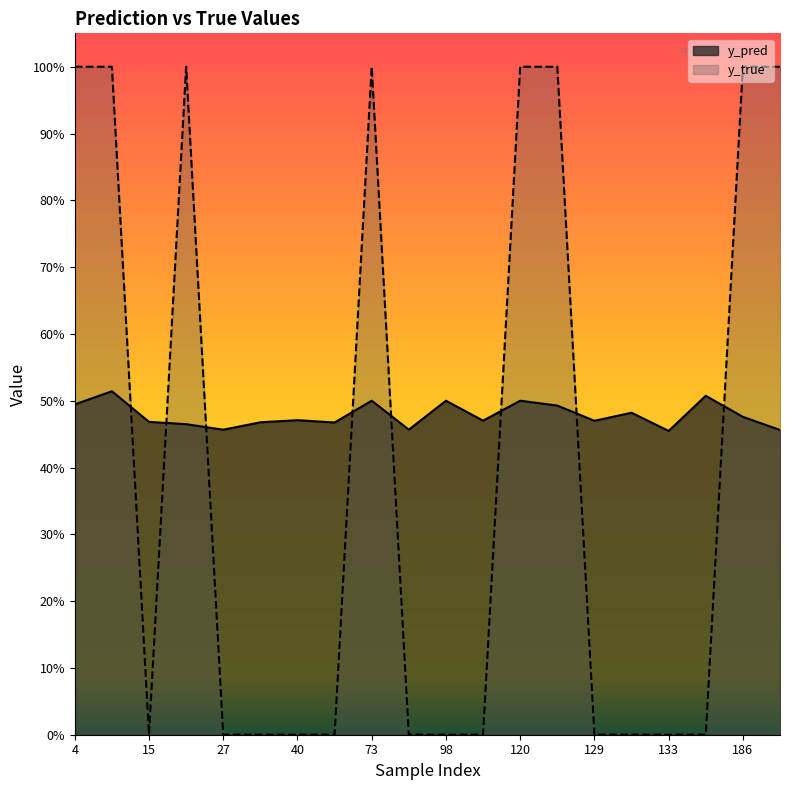

At which label is y_true closest to 0?

15